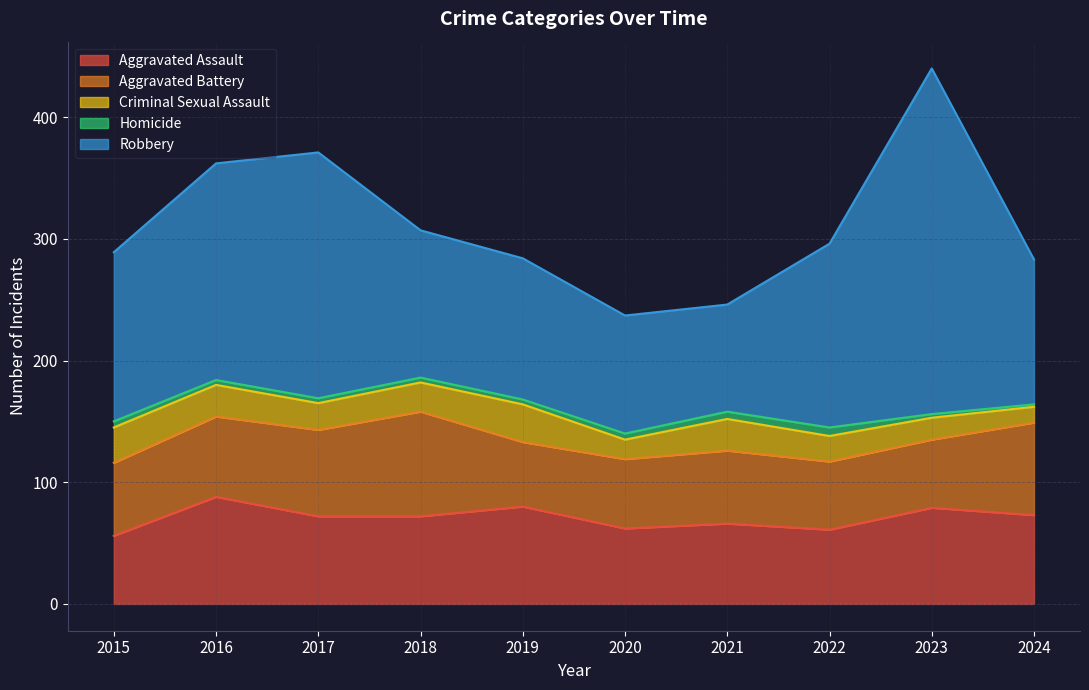

Reading right to left, what are all the values shown in this chart?

Aggravated Assault: 73	79	61	66	62	80	72	72	88	56
Aggravated Battery: 76	56	56	60	57	53	86	71	66	60
Criminal Sexual Assault: 13	18	21	26	16	31	24	22	26	29
Homicide: 2	3	7	6	5	4	4	4	4	5
Robbery: 119	284	151	88	97	116	121	202	178	139